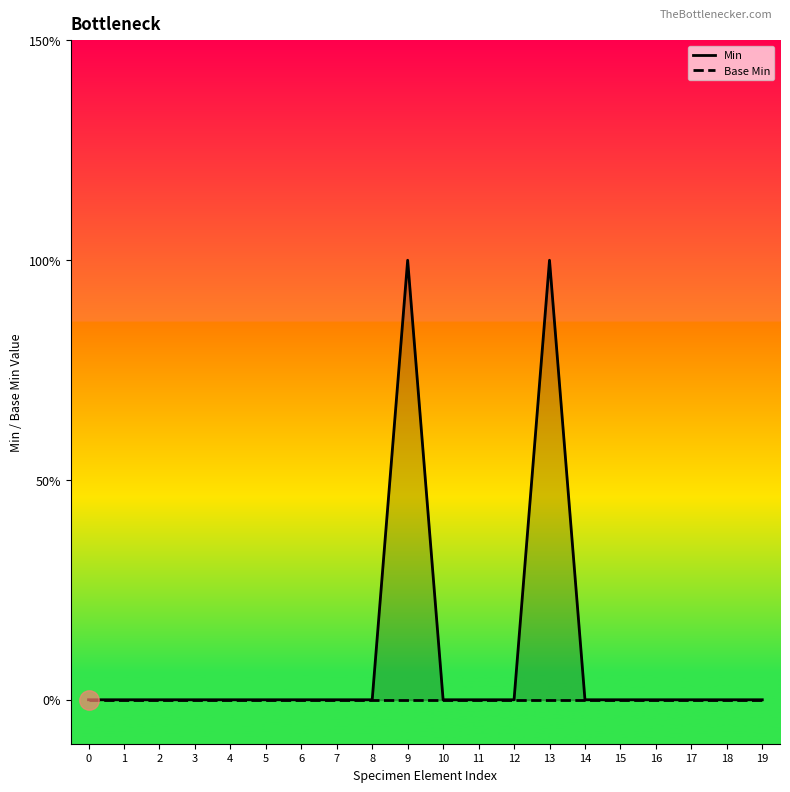

Which series has the largest total across all categories?

Min